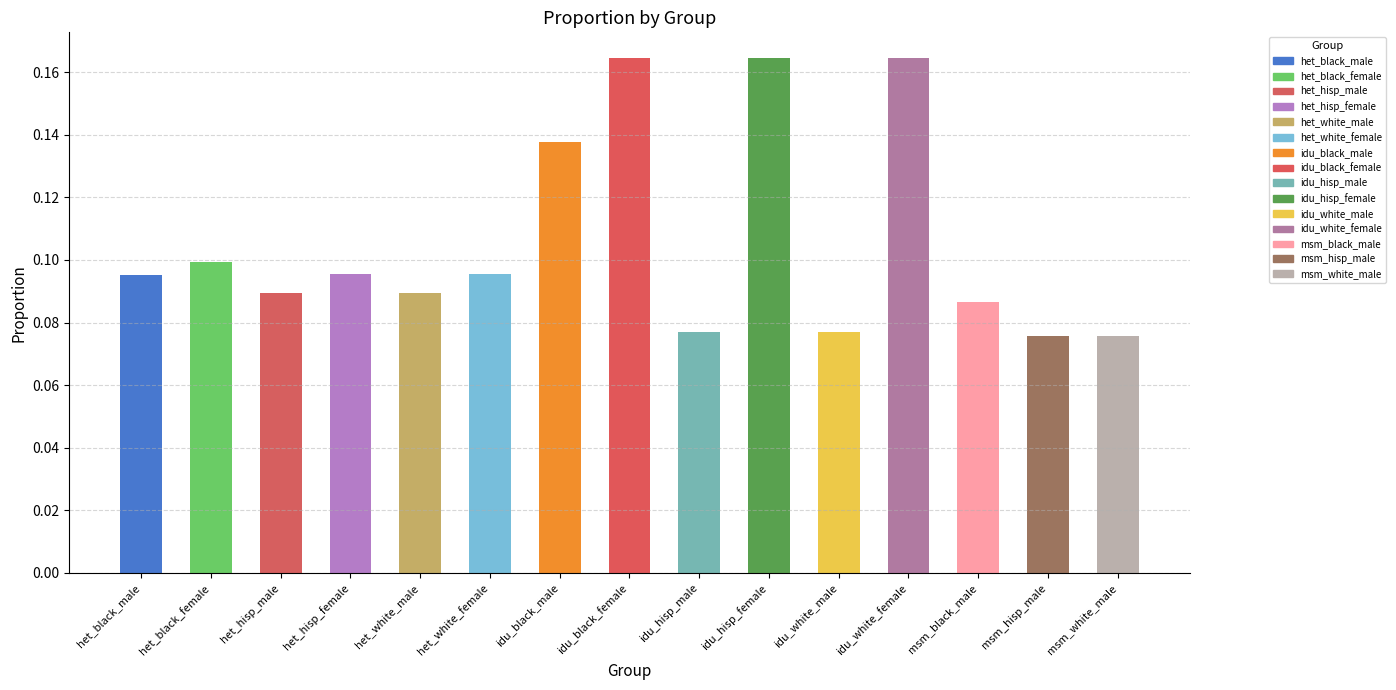

The value at idu_hisp_female is 0.1. True or false?

False